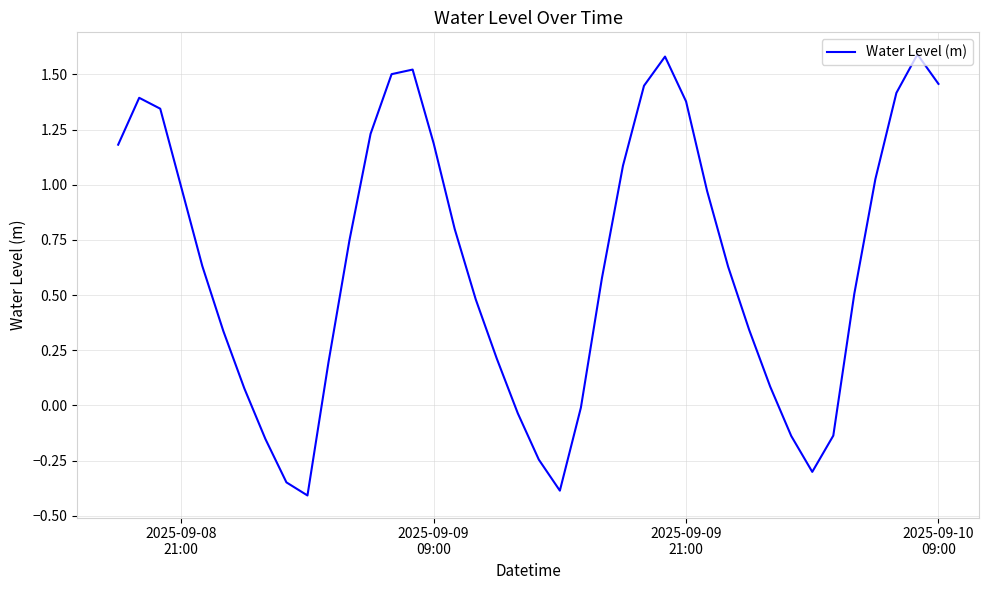

What is the difference between the maximum and minimum values?

2.0